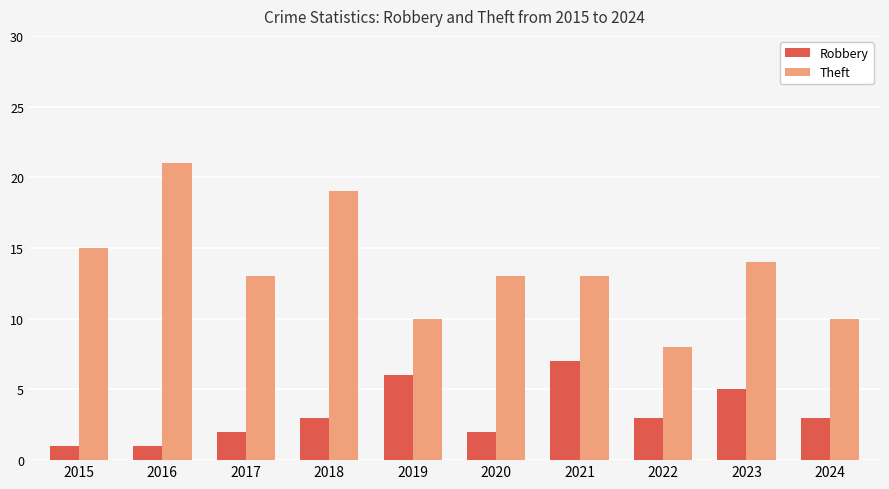

Are the bars horizontal?

No